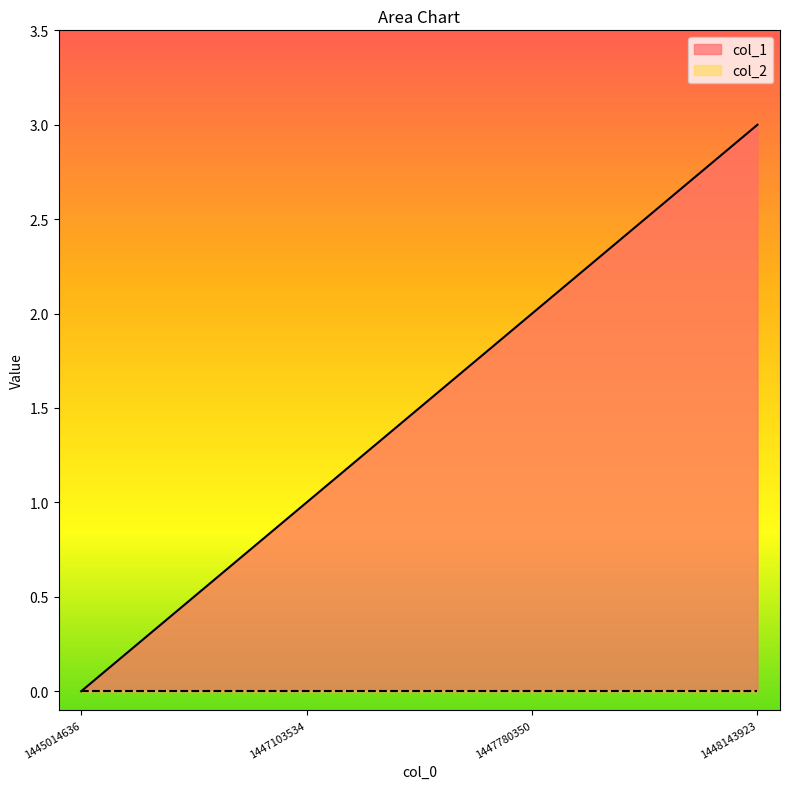

The chart shows a value of 3 at 1448143923. True or false?

True